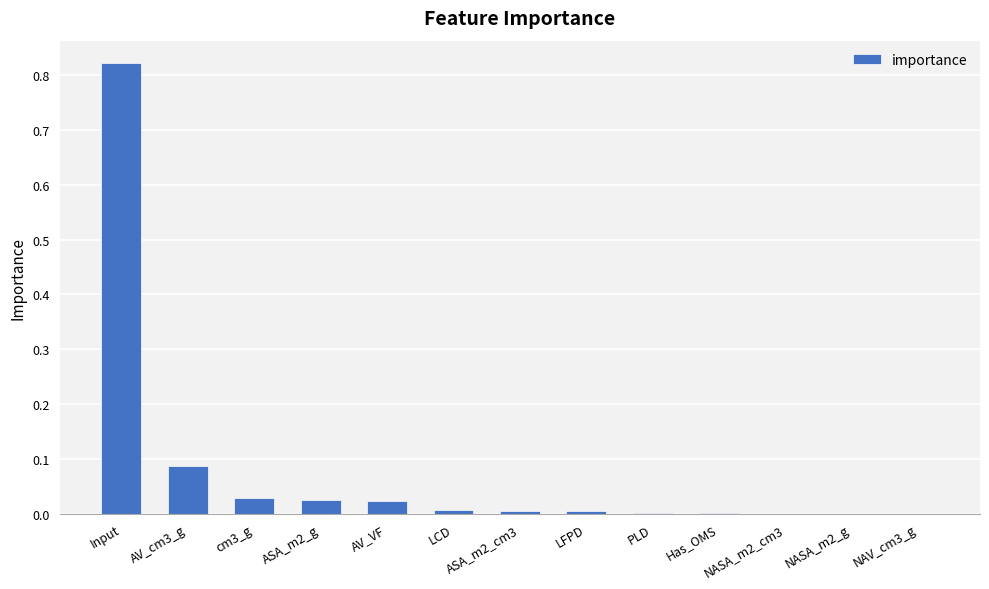

Which has a higher value, Input or cm3_g?

Input